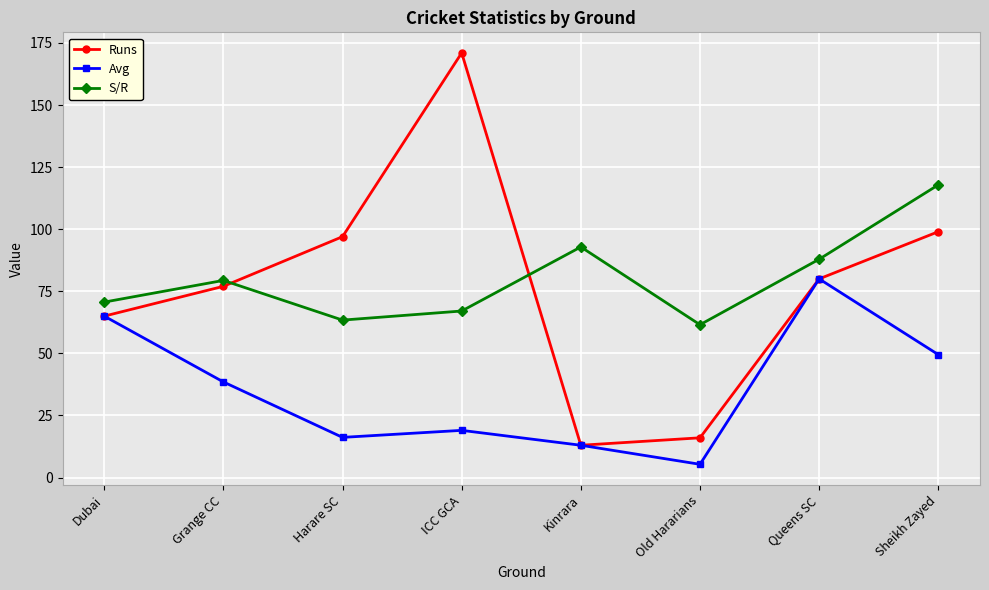

Does the chart display data point markers on the line(s)?

Yes